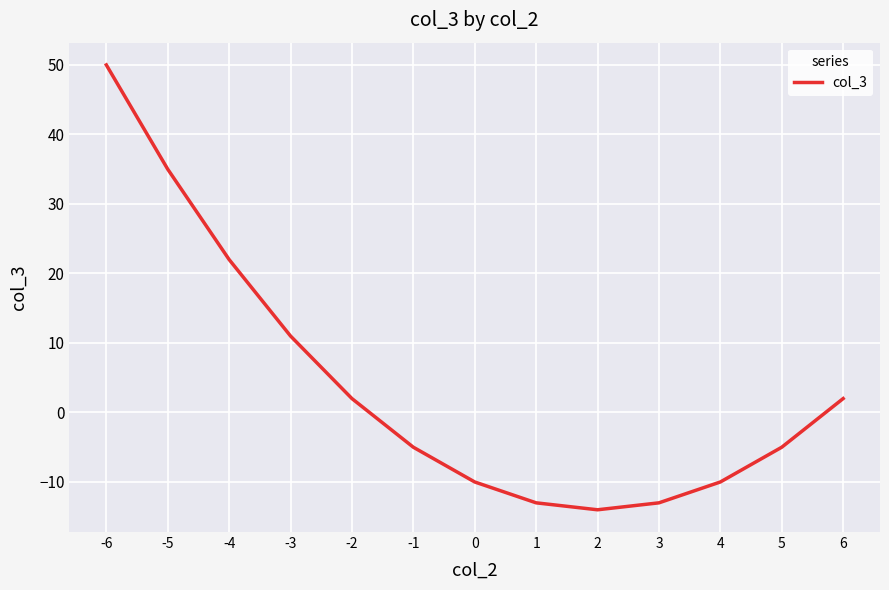

True or false: the data has more than 0 interior local peaks.

False